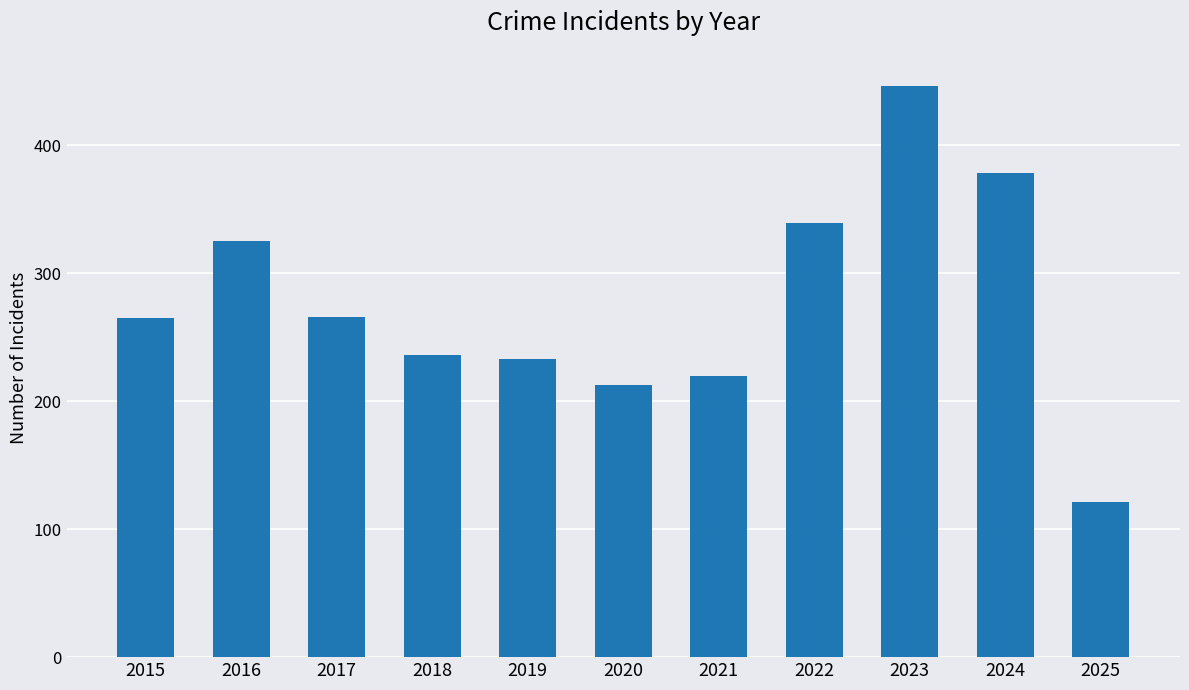

The value at 2023 is 446. True or false?

True